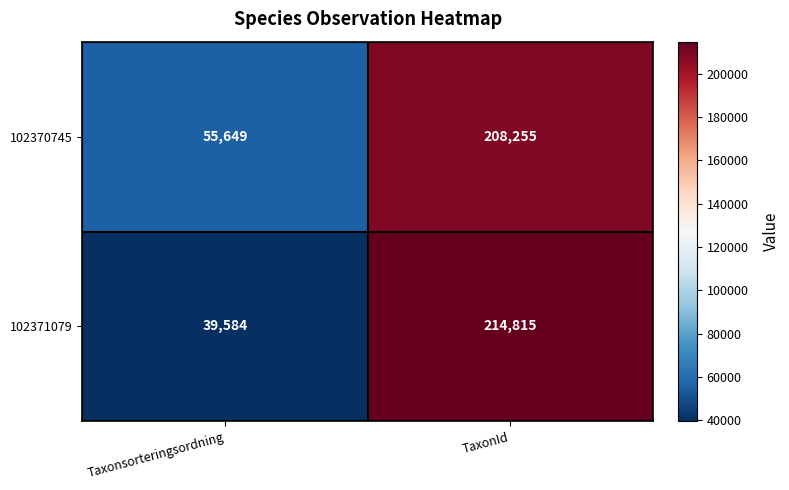

Reading left to right, what are all the values shown in this chart?

102370745: Taxonsorteringsordning=55649	TaxonId=208255
102371079: Taxonsorteringsordning=39584	TaxonId=214815